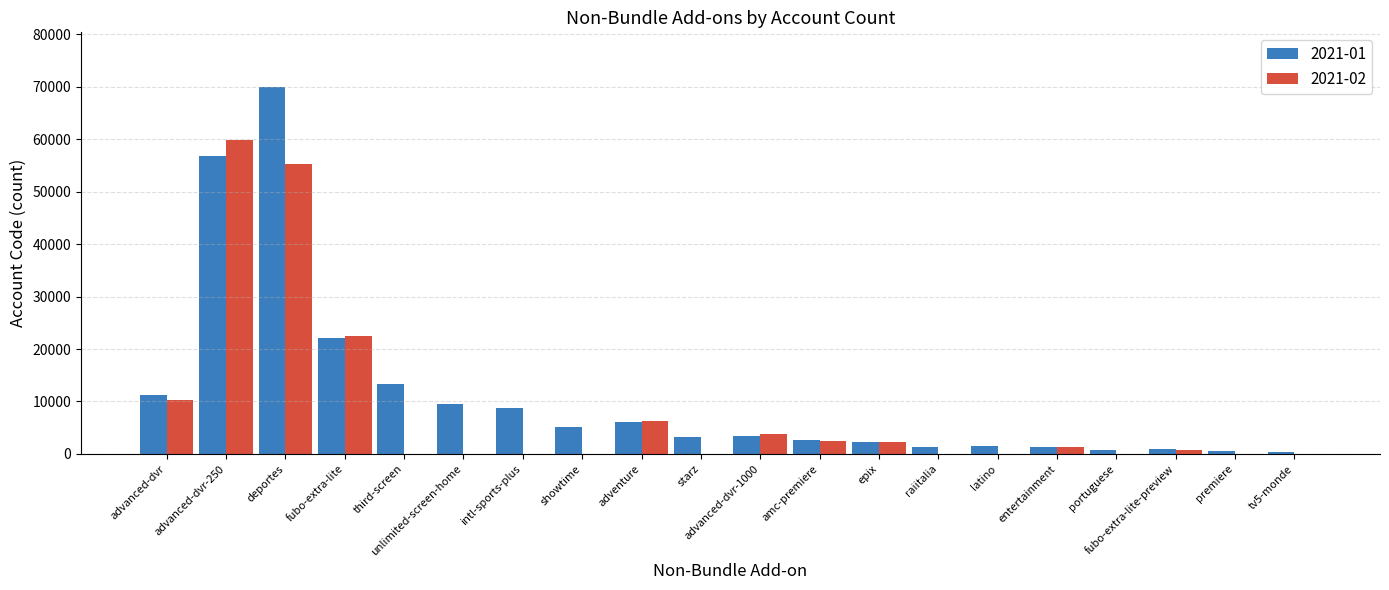

True or false: 2021-01 has a value of 1606 at latino.

True